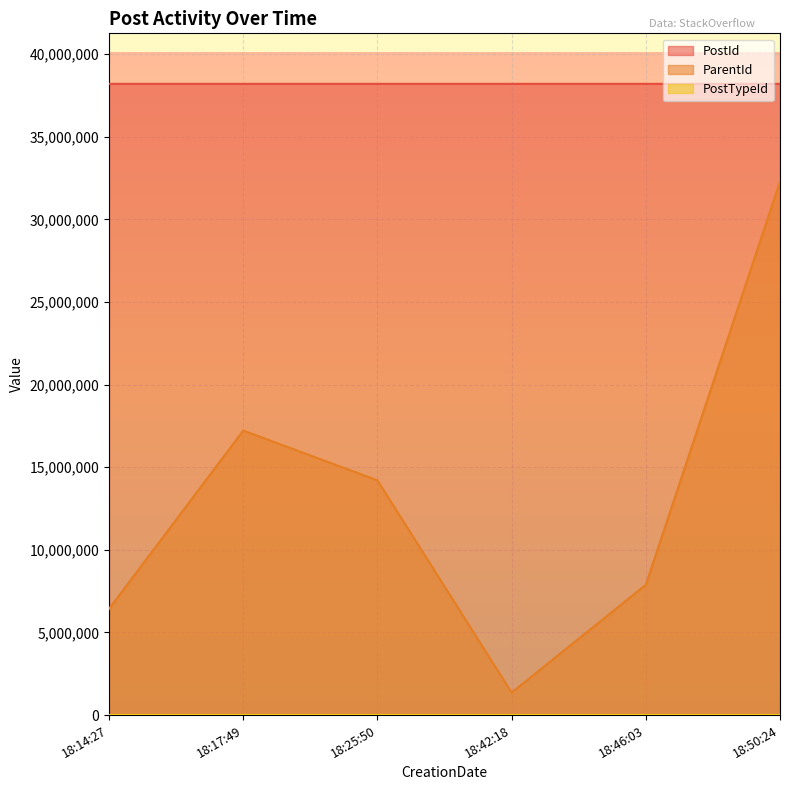

The ParentId series shows 4320391 at 18:14:27. True or false?

False